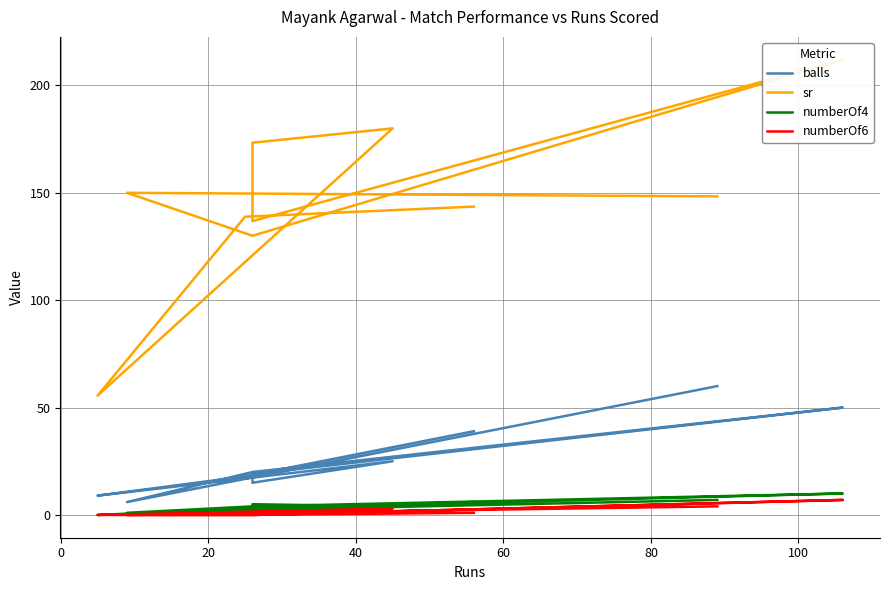

True or false: sr has more than 1 interior local peaks.

True